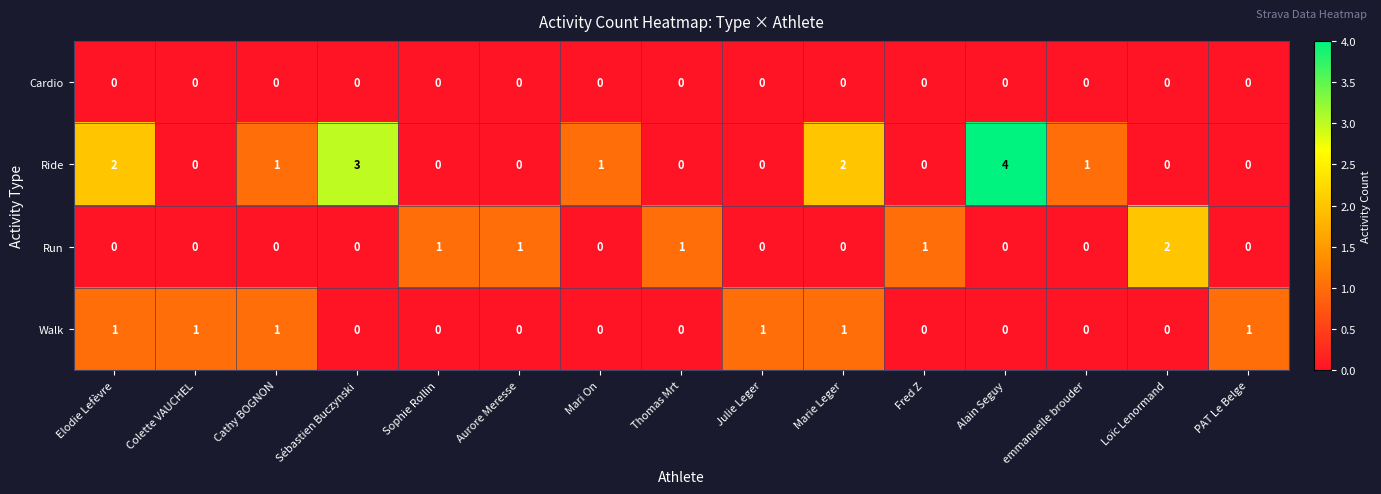

At which category is the sum across all series the highest?

Alain Seguy